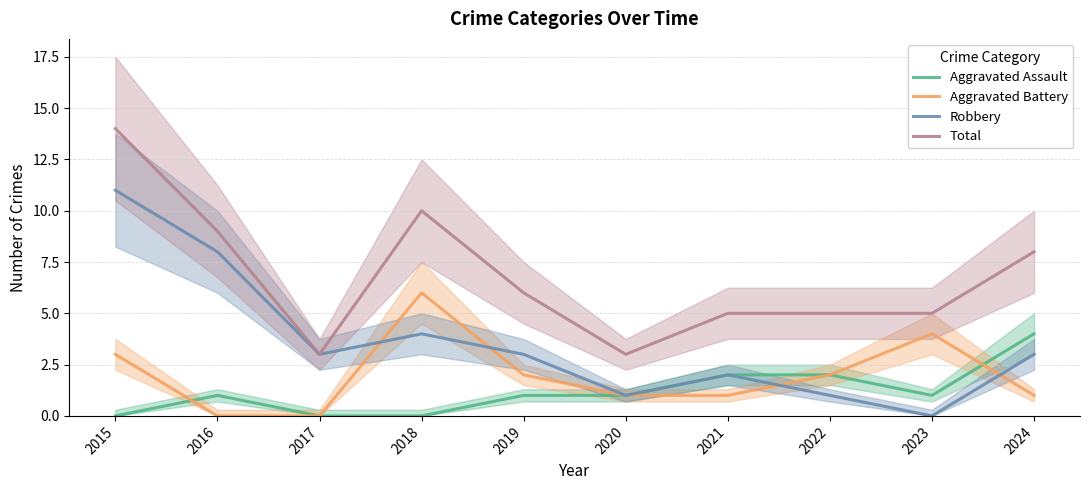

What is the spread (max minus min) of values at 2019?

5